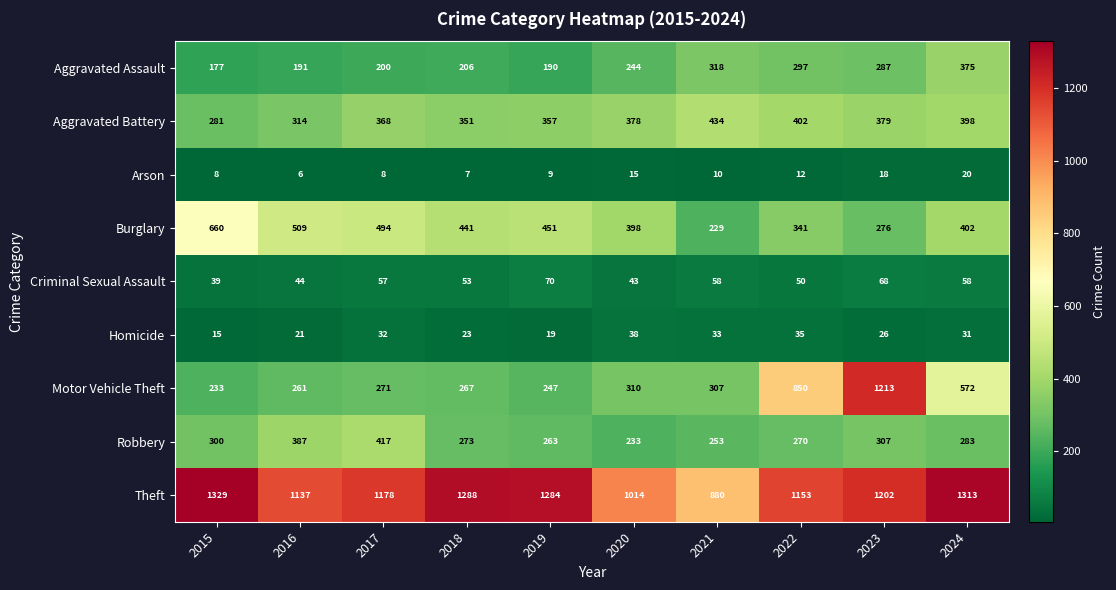

List the series in order of their peak value, highest first.

Theft, Motor Vehicle Theft, Burglary, Aggravated Battery, Robbery, Aggravated Assault, Criminal Sexual Assault, Homicide, Arson